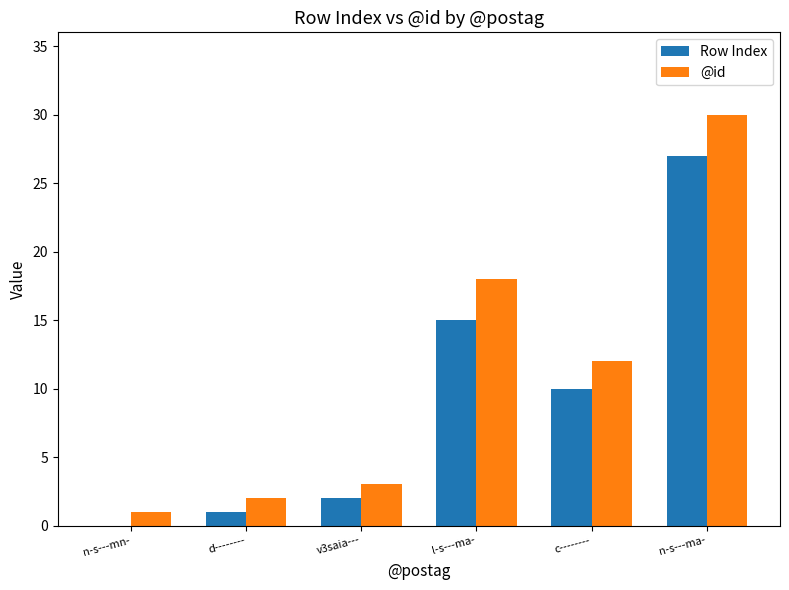

At which category does the chart reach its peak across all series?

n-s---ma-